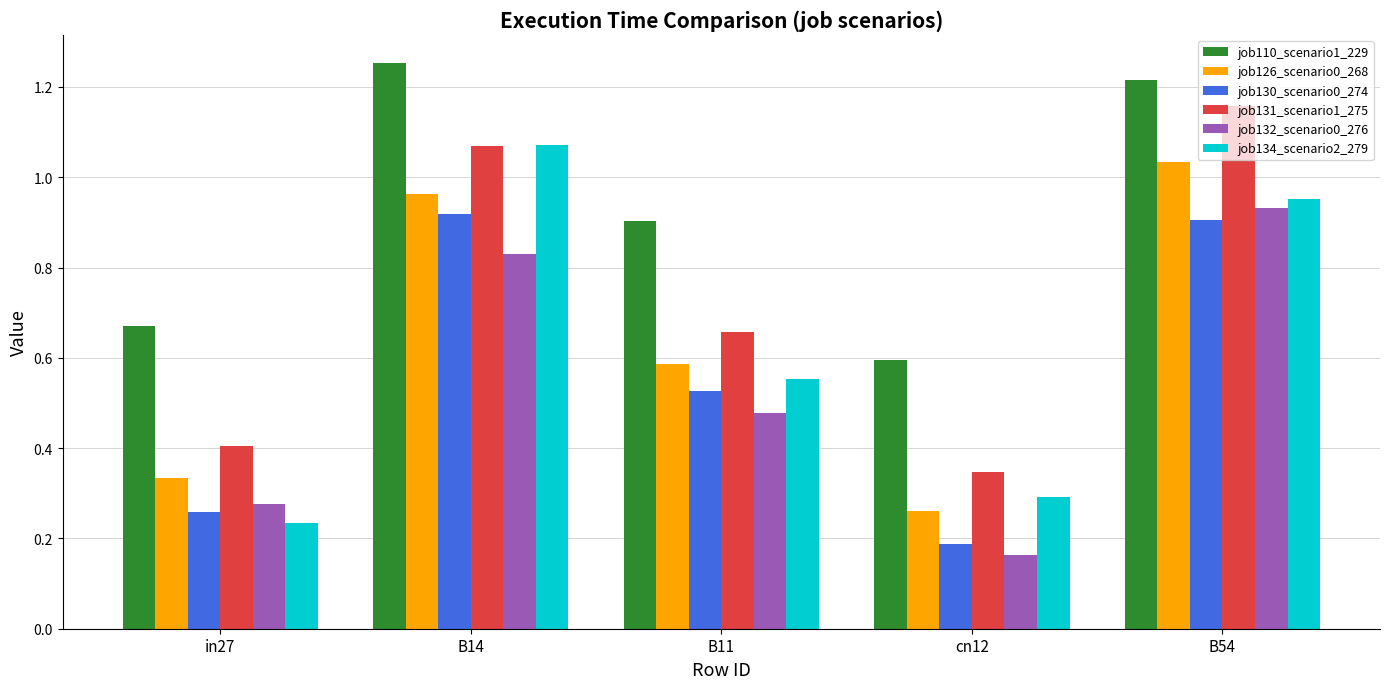

What is the difference between the highest and lowest values at cn12?

0.4